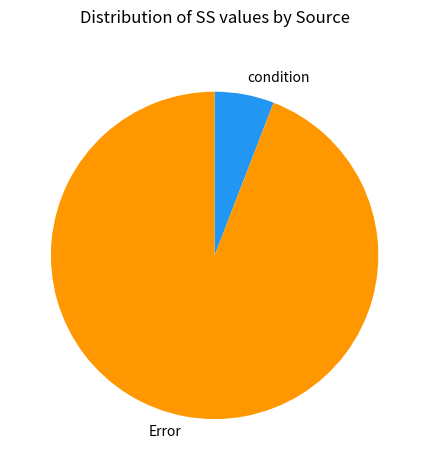

How many slices are in this pie chart?

2